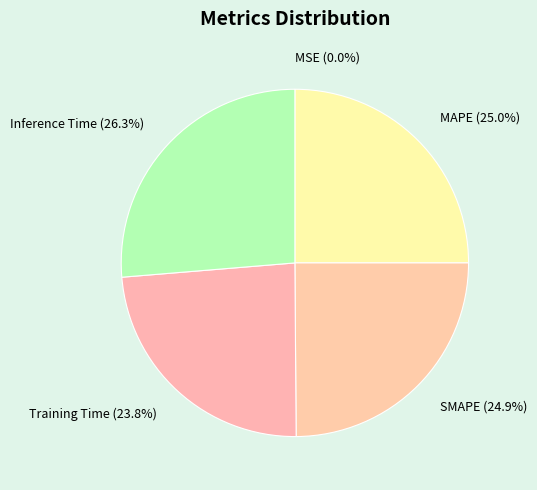

What portion of the pie excludes Training Time?

76.2%